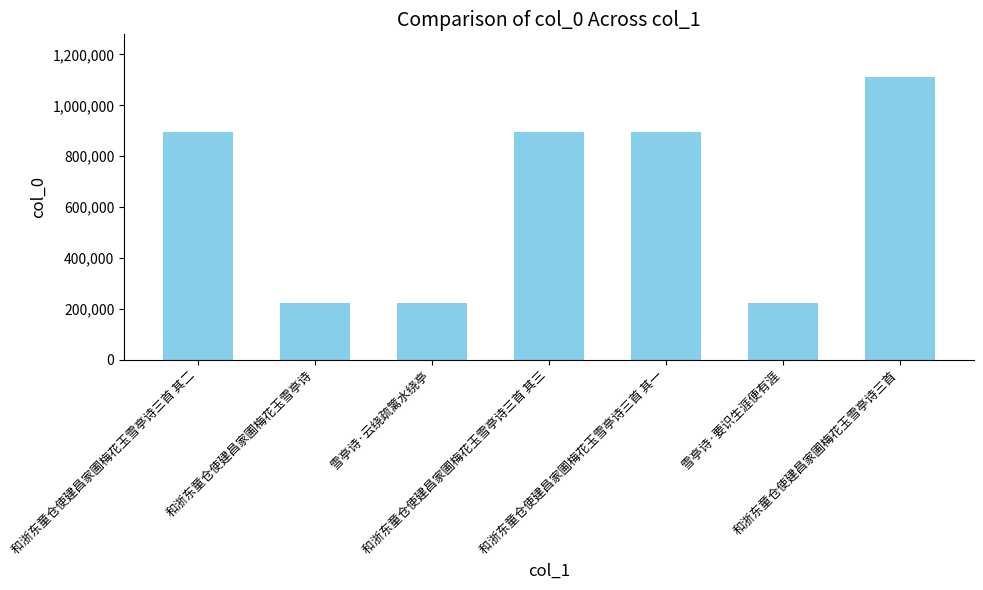

At which category does the chart reach its peak across all series?

和浙东童仓使建昌家圃梅花玉雪亭诗三首